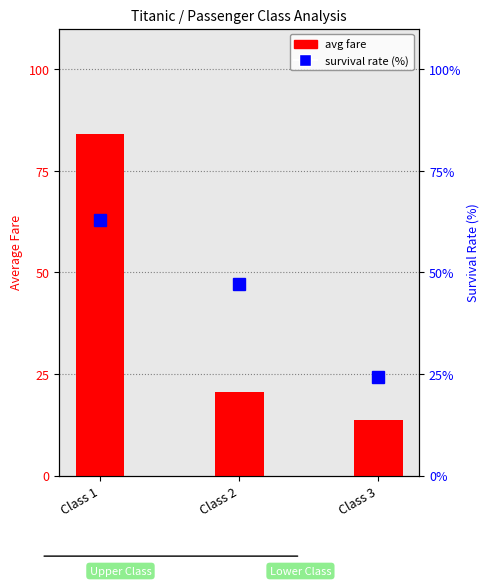

What is the difference between the maximum and second lowest values in the avg fare series?

63.5